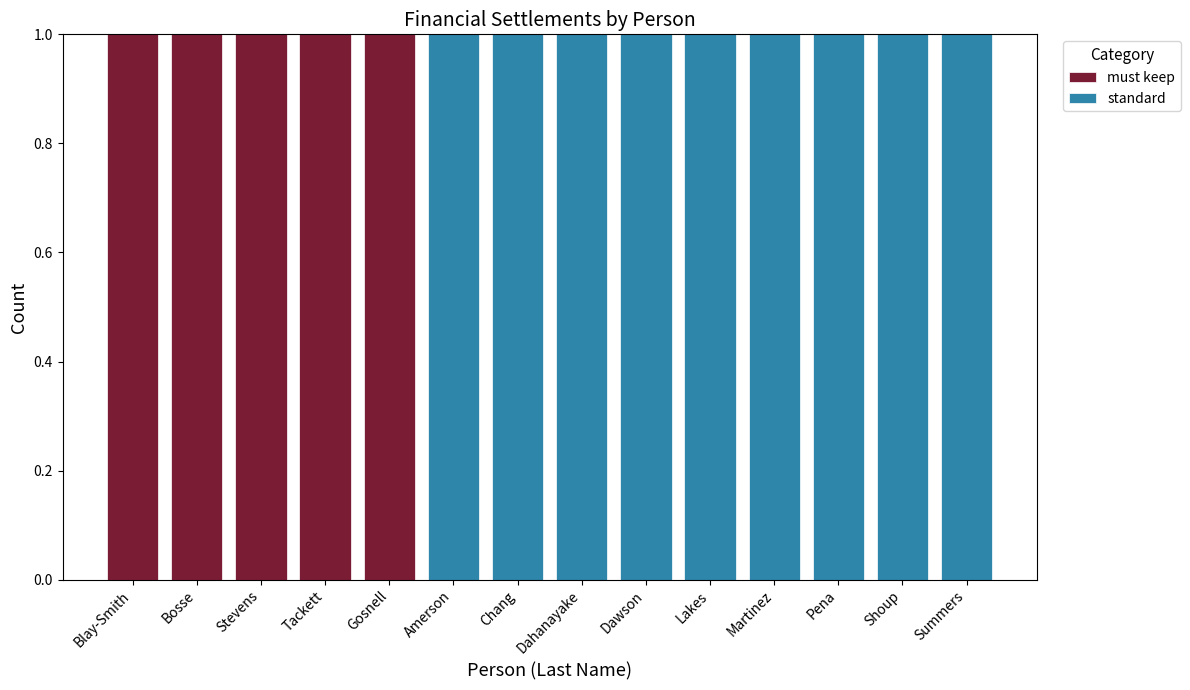

Reading left to right, list the values for the must keep series.

Blay-Smith=1	Bosse=1	Stevens=1	Tackett=1	Gosnell=1	Amerson=0	Chang=0	Dahanayake=0	Dawson=0	Lakes=0	Martinez=0	Pena=0	Shoup=0	Summers=0